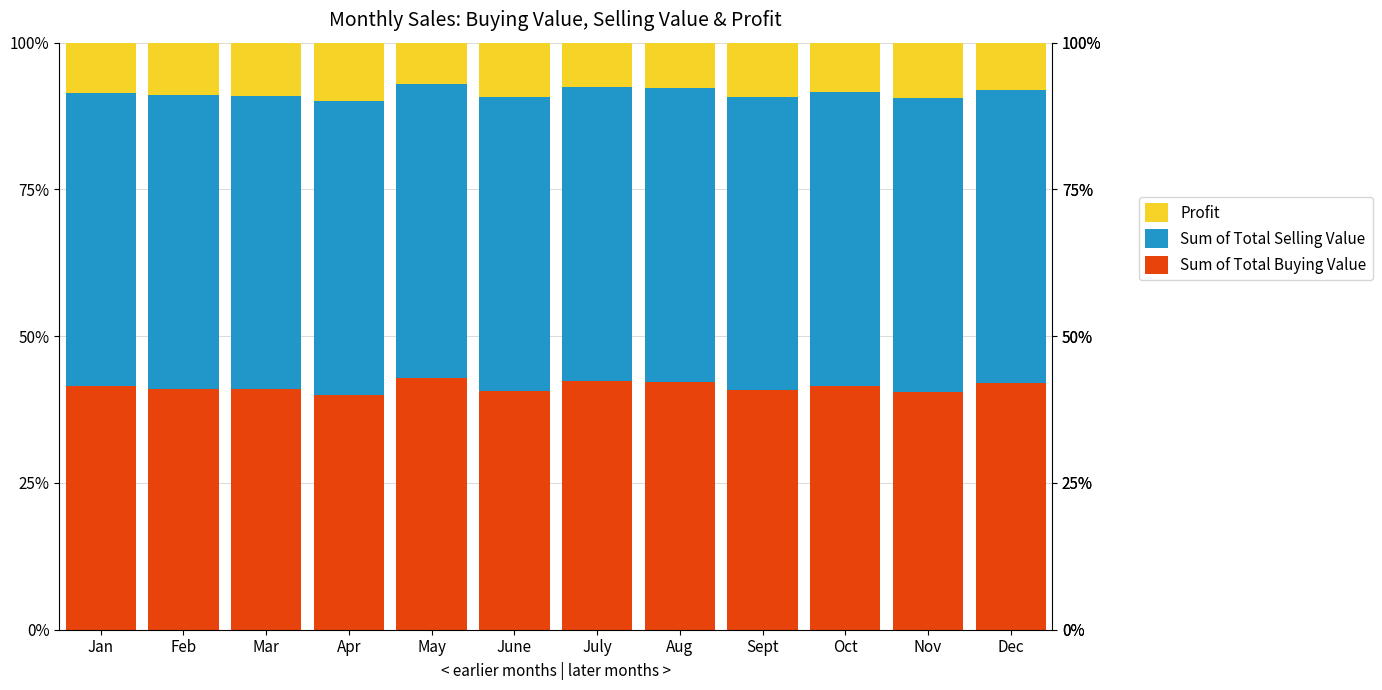

What is the total value across all series at Feb?

100.0